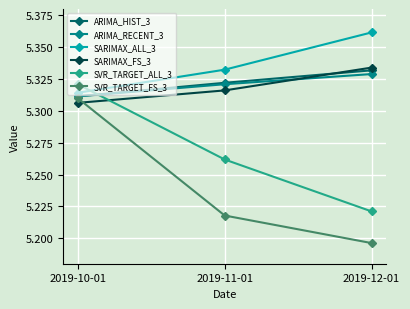

How many data points does each series have?

3